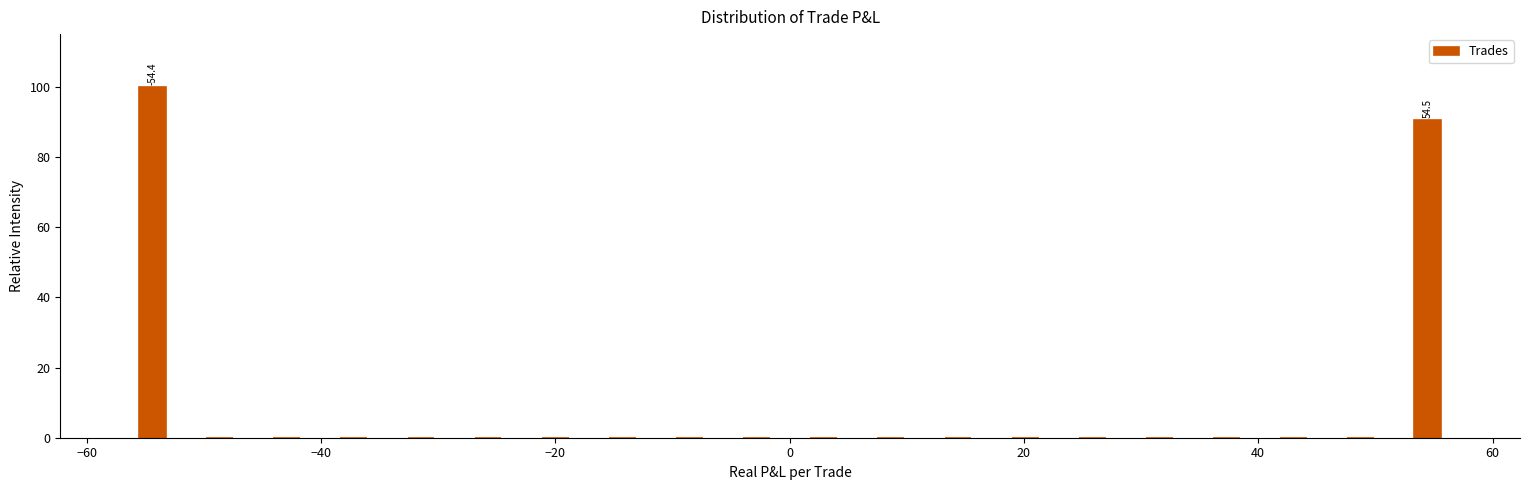

Around what value on the x-axis is the tallest bar? Give the approximate position of its centre, as read against the axis.

-54